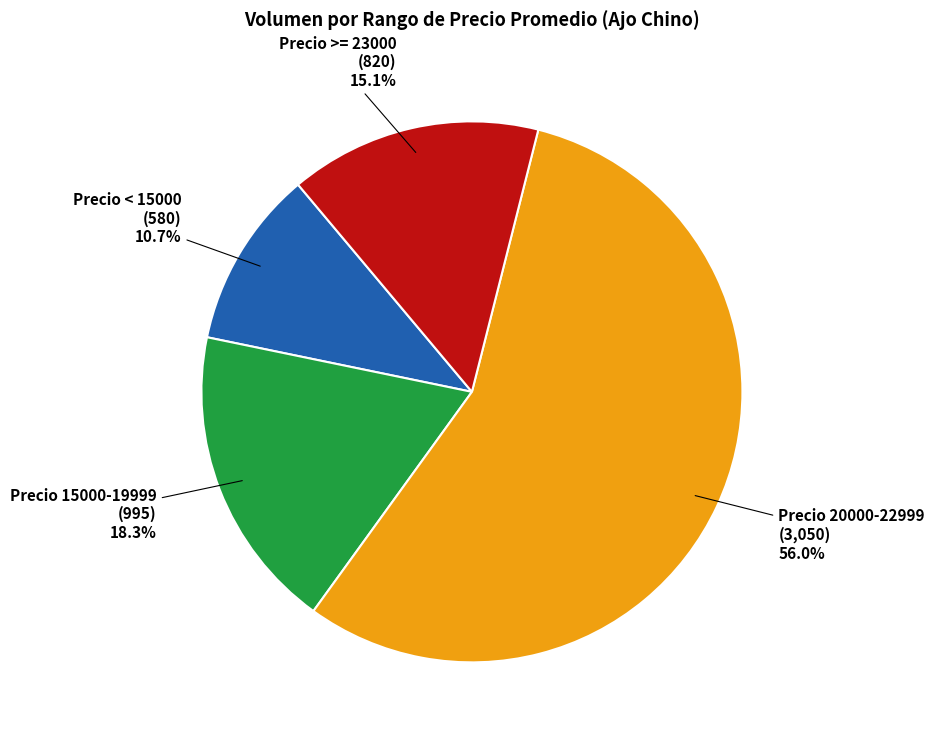

Does Precio 20000-22999 represent more than half of the total?

Yes